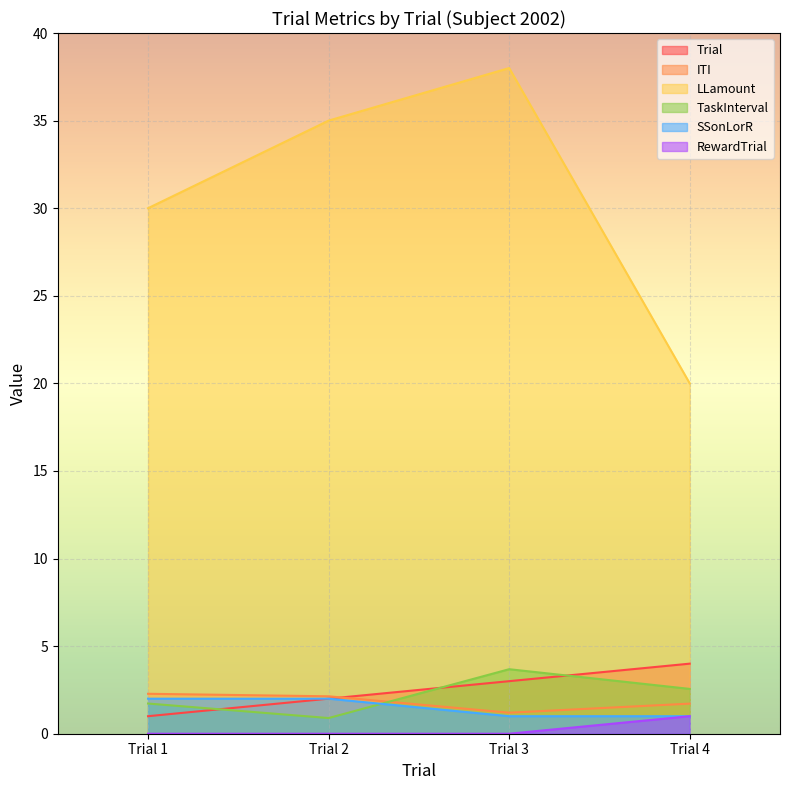

Where do Trial and TaskInterval first cross each other?

Trial 1 and Trial 2